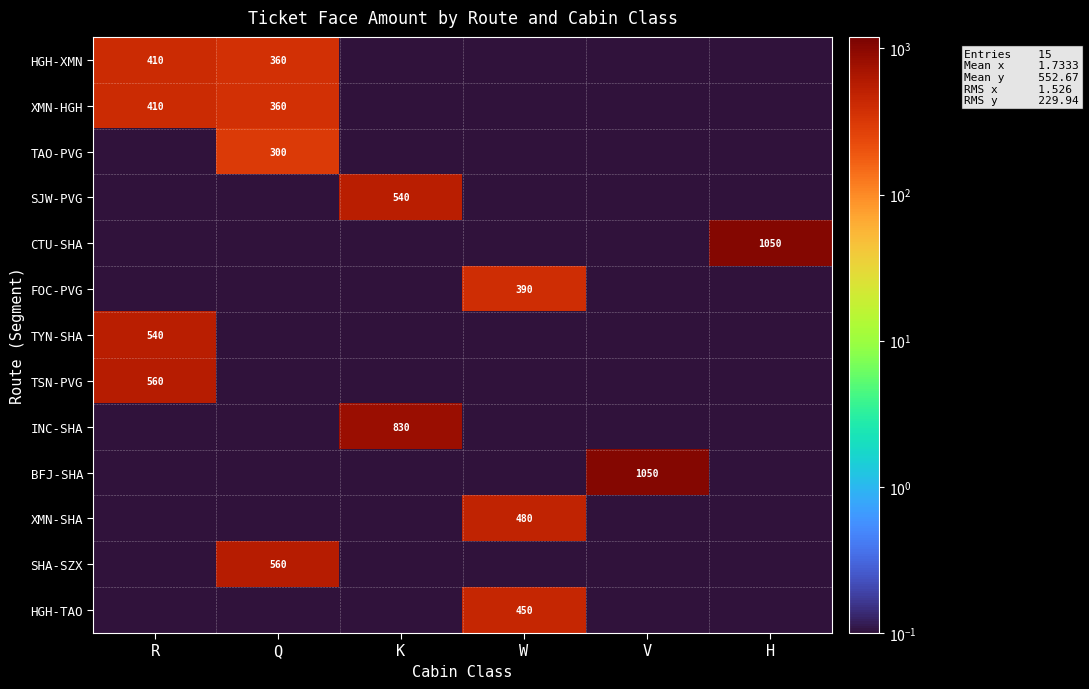

Reading left to right, what are all the values shown in this chart?

row_0: 410.0	360.0	0.1	0.1	0.1	0.1
row_1: 410.0	360.0	0.1	0.1	0.1	0.1
row_2: 0.1	300.0	0.1	0.1	0.1	0.1
row_3: 0.1	0.1	540.0	0.1	0.1	0.1
row_4: 0.1	0.1	0.1	0.1	0.1	1050.0
row_5: 0.1	0.1	0.1	390.0	0.1	0.1
row_6: 540.0	0.1	0.1	0.1	0.1	0.1
row_7: 560.0	0.1	0.1	0.1	0.1	0.1
row_8: 0.1	0.1	830.0	0.1	0.1	0.1
row_9: 0.1	0.1	0.1	0.1	1050.0	0.1
row_10: 0.1	0.1	0.1	480.0	0.1	0.1
row_11: 0.1	560.0	0.1	0.1	0.1	0.1
row_12: 0.1	0.1	0.1	450.0	0.1	0.1